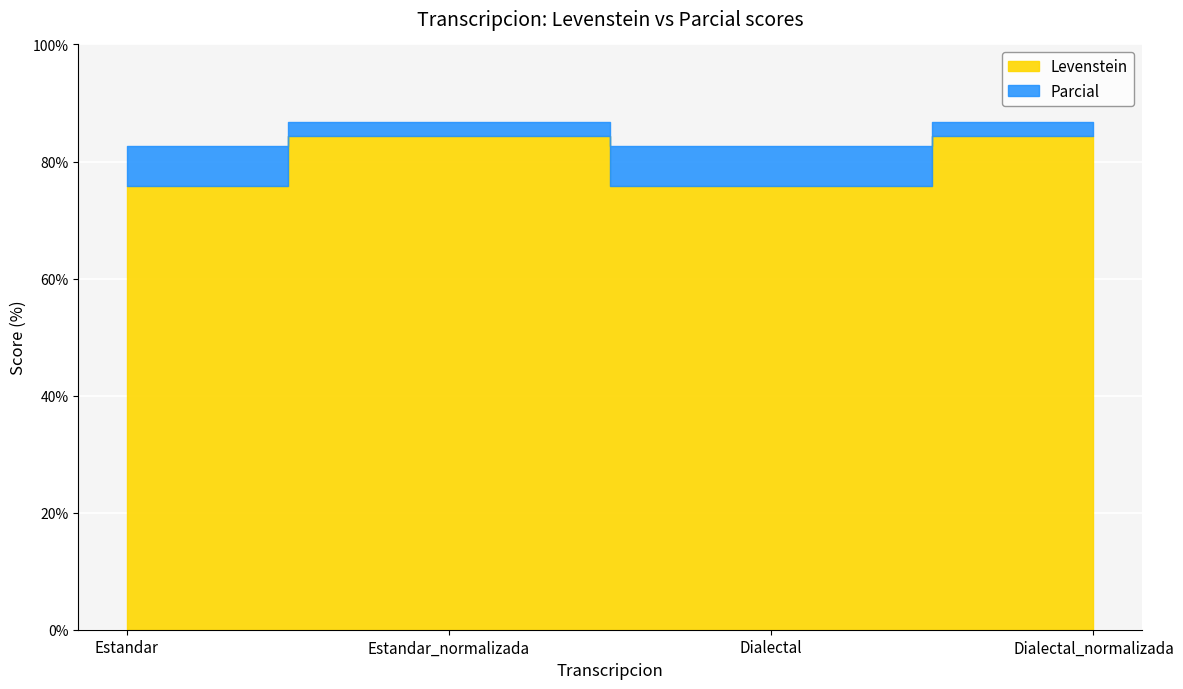

List the series in order of their overall mean, highest first.

Parcial, Levenstein